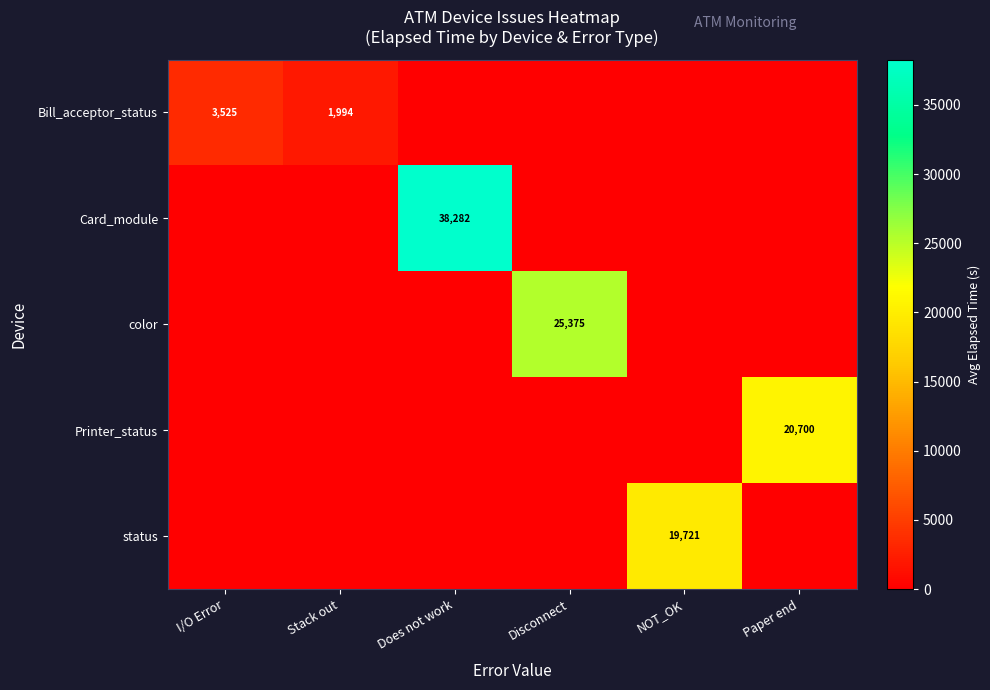

Is it true that Bill_acceptor_status equals 1994 at Stack out?

True